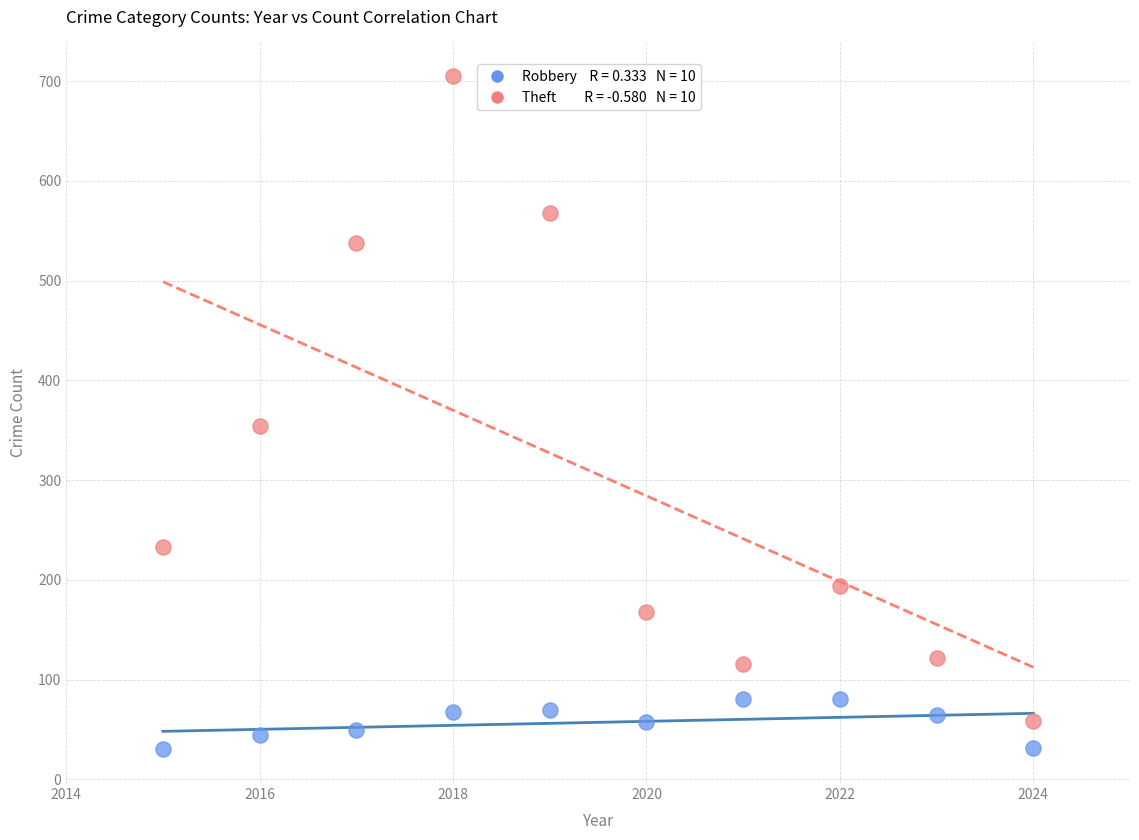

Across all data points, what is the range of Y values (max minus min)?

675